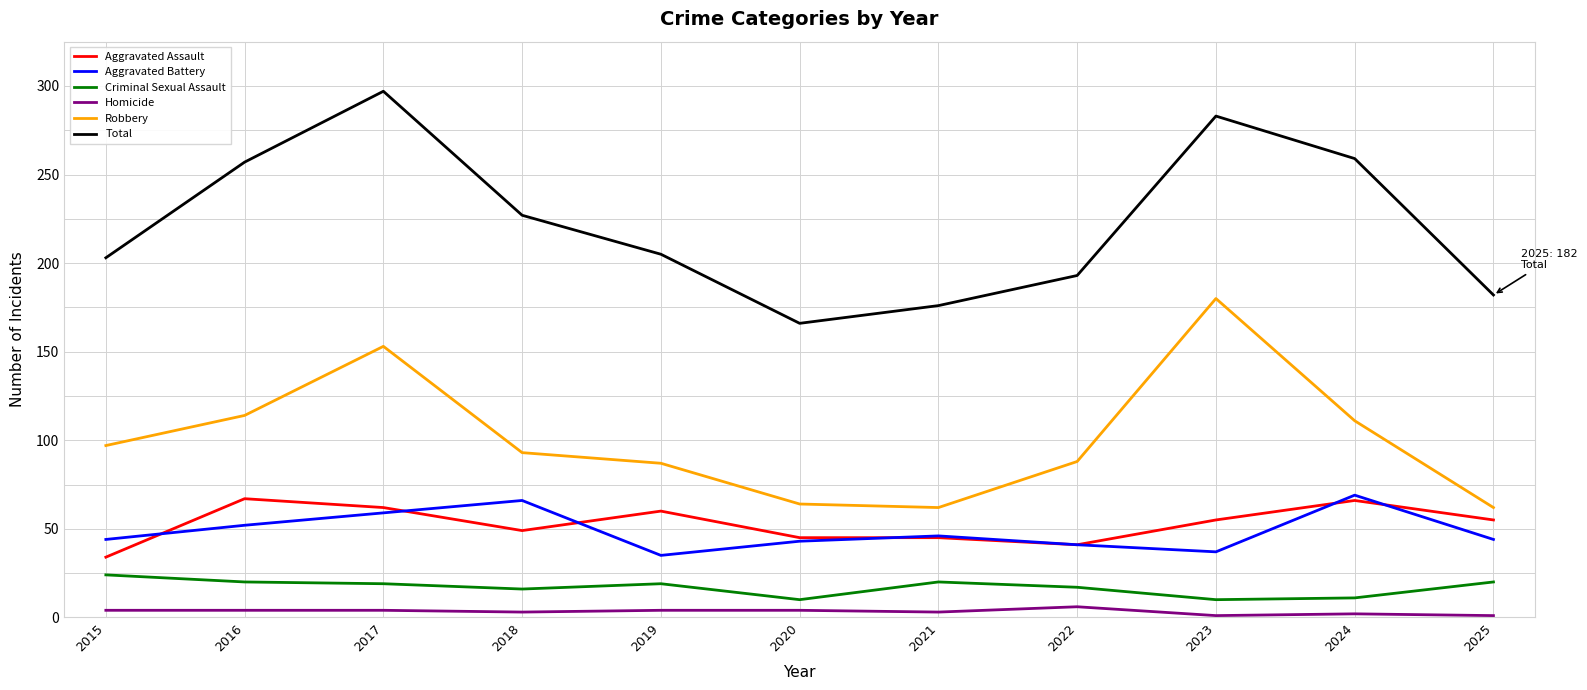

What is the difference between the highest and lowest values at 2017?

293